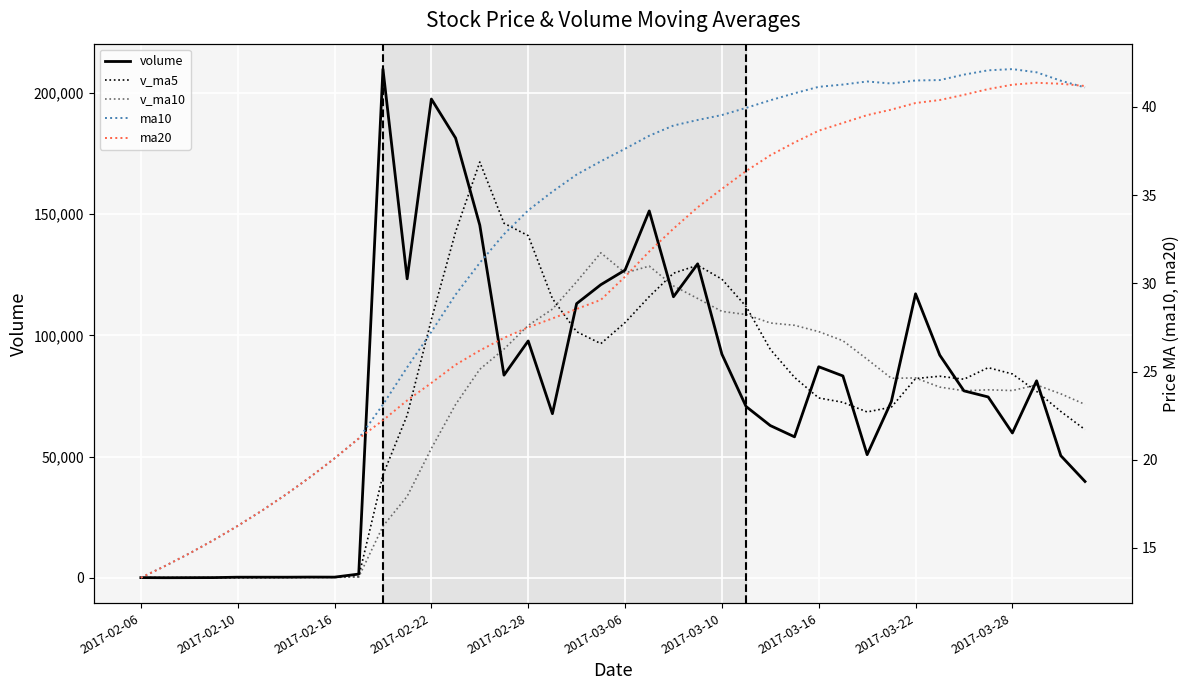

What is the difference between the maximum and second lowest values in the ma10 series?

28.2